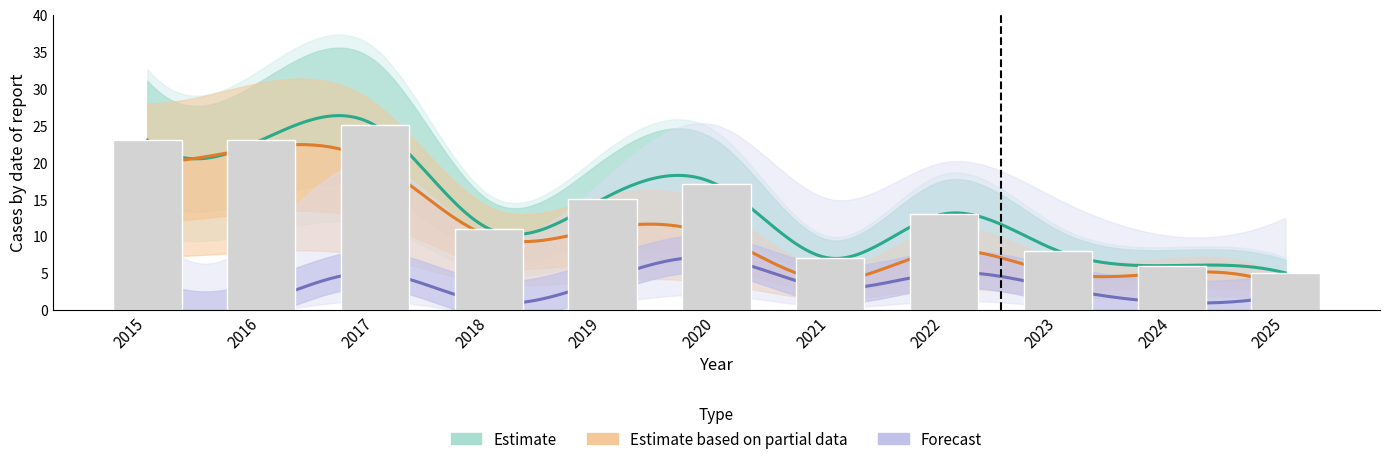

At how many categories does at least one series exceed 22?

3